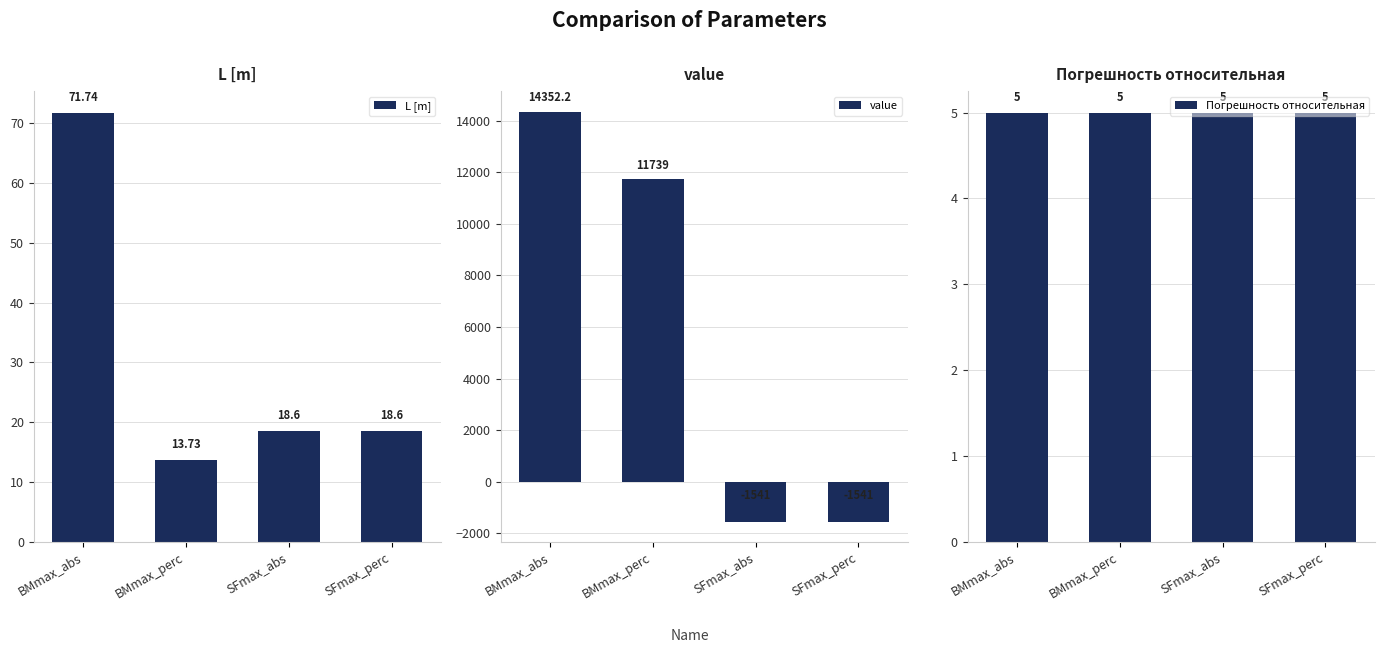

What is the label of the 4th bar from the right?

BMmax_abs